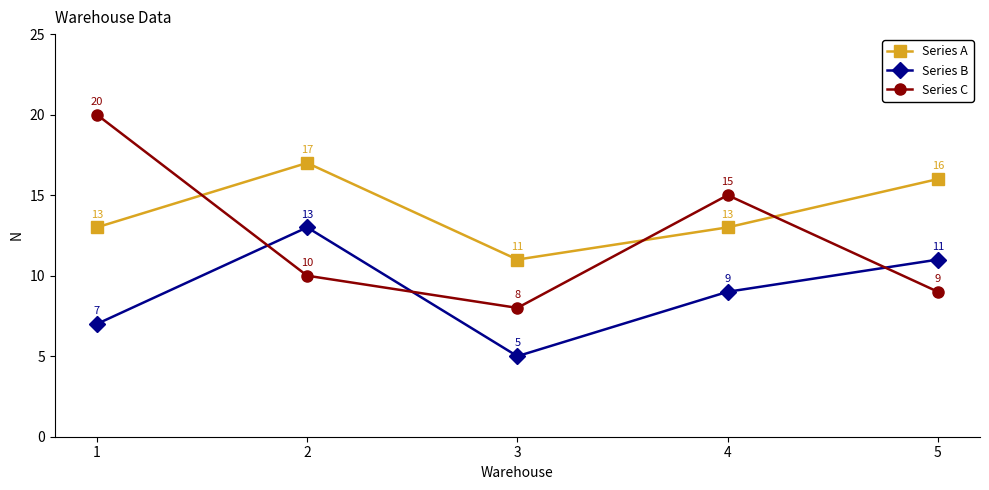

Does the chart display data point markers on the line(s)?

Yes